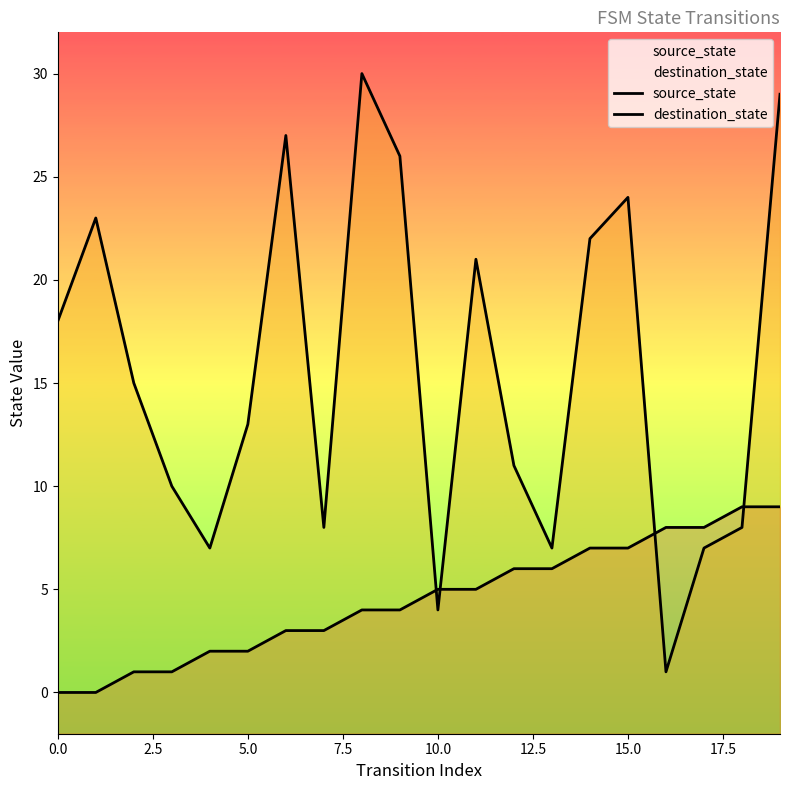

What position from the left is 15.0?

7